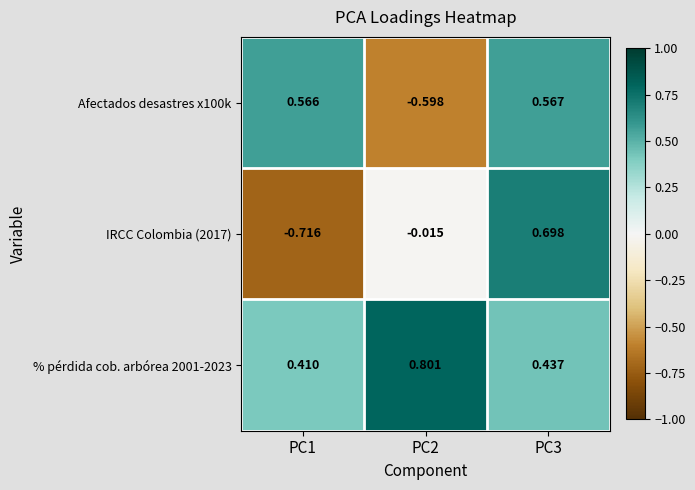

Is the value of % pérdida cob. arbórea 2001-2023 at PC2 greater than the value of Afectados desastres x100k at PC2?

Yes